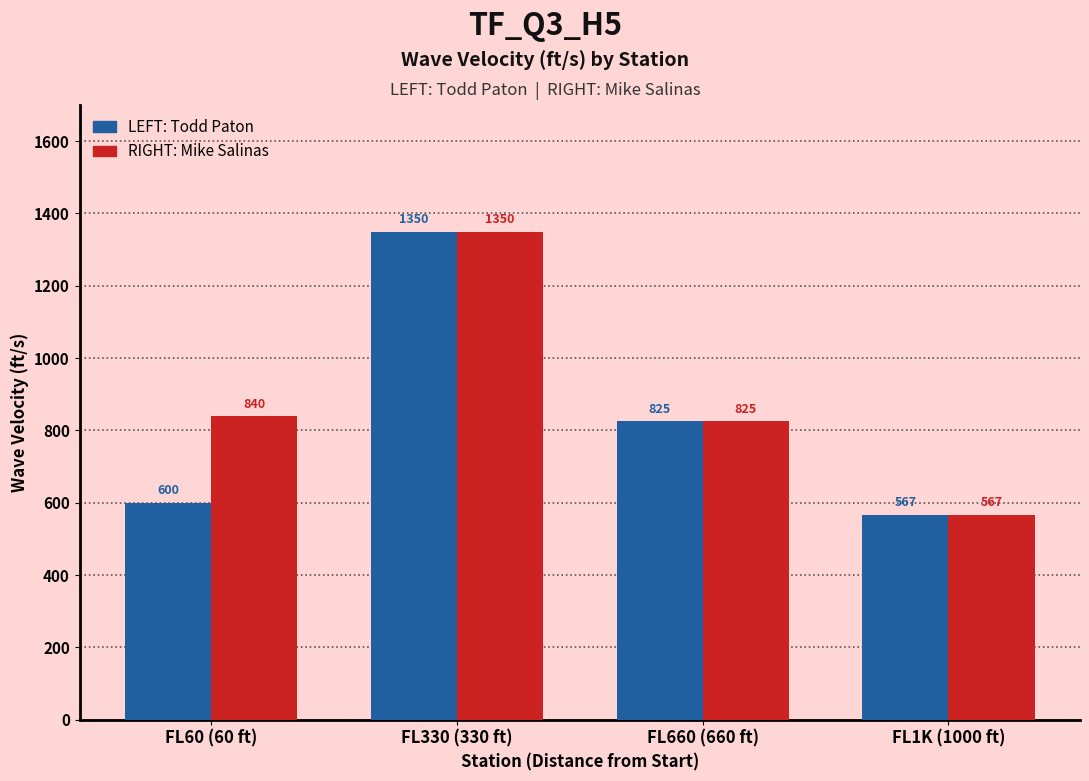

What is the label of the 2nd bar from the right?

FL660 (660 ft)